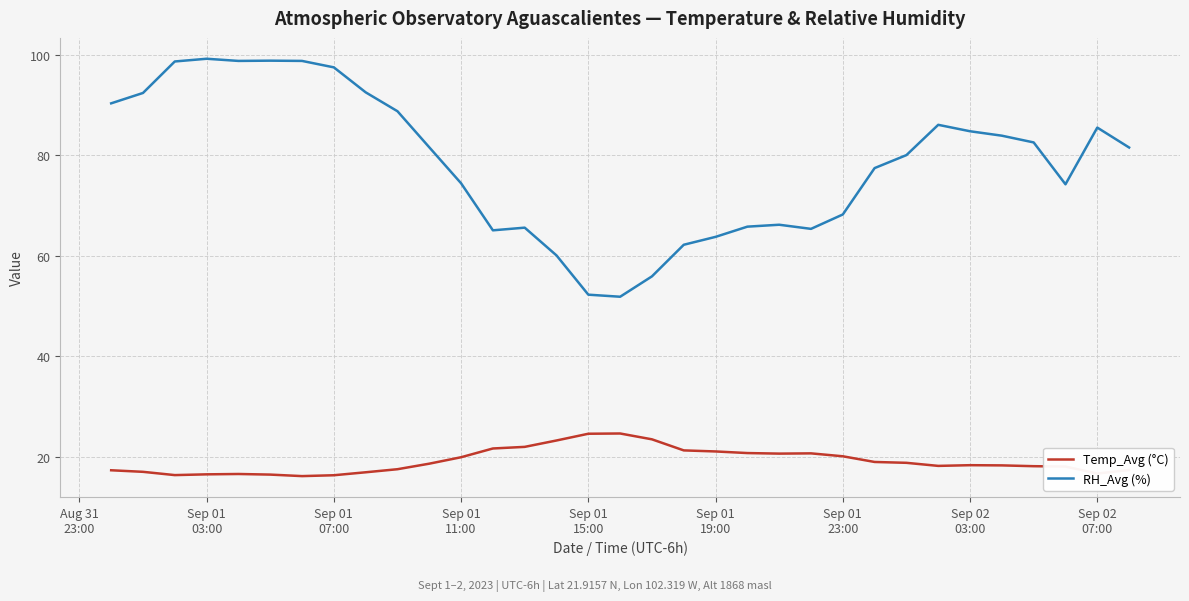

Which series has the largest range (max minus min)?

RH_Avg (%)